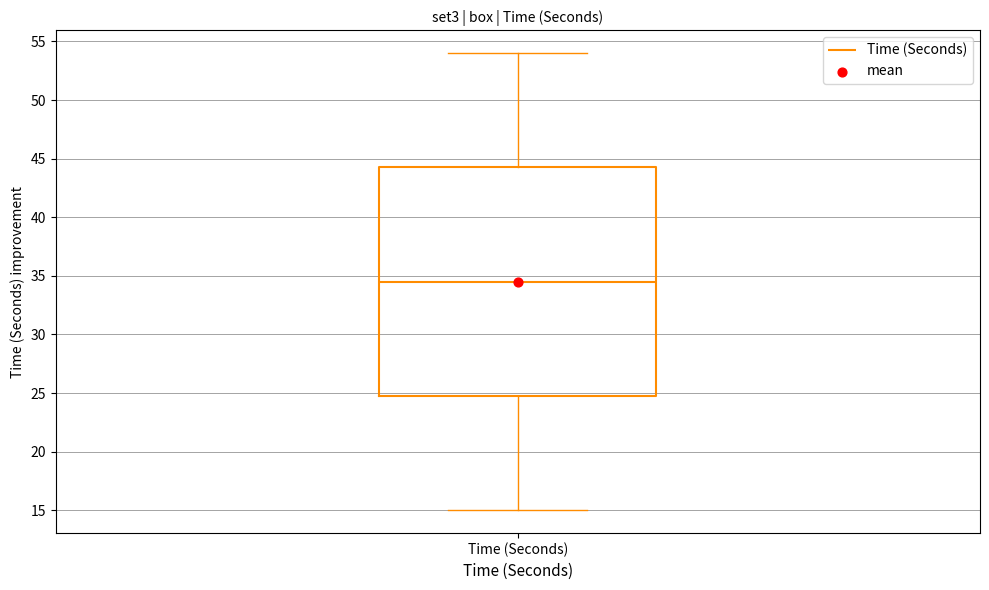

Read this box plot against the y-axis: the position of the median line, the range covered by the box, and the ends of both whiskers. The values are not printed on the chart, so give them approximately, as read against the axis.

median 34.5, box 25.0 to 44.5, whiskers 15.0 to 54.0